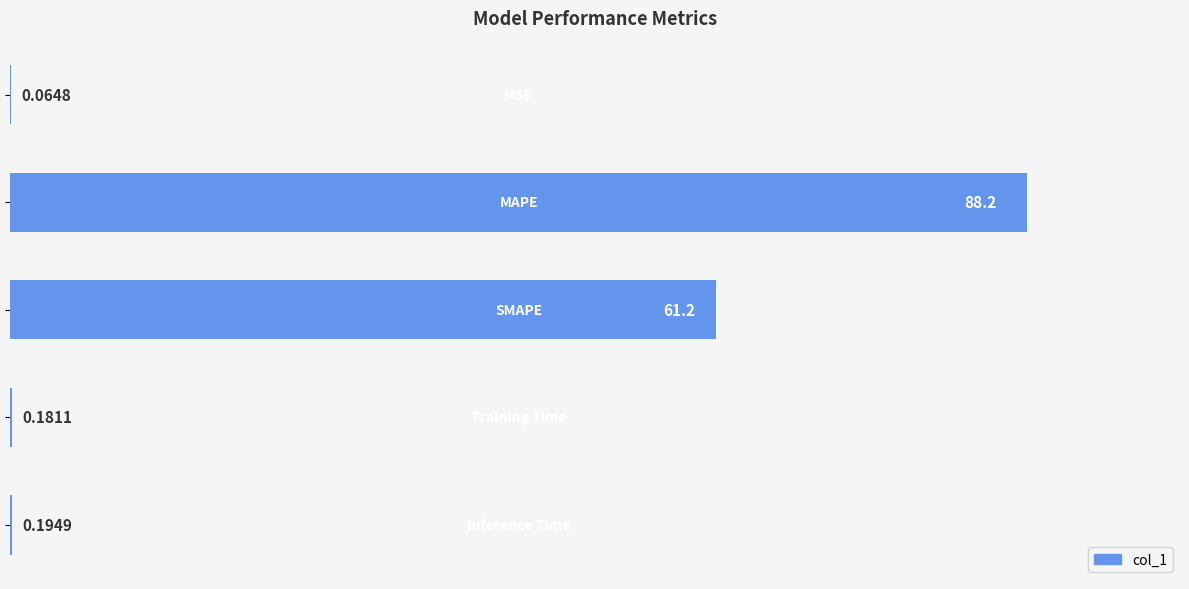

What is the sum of all values?

149.8